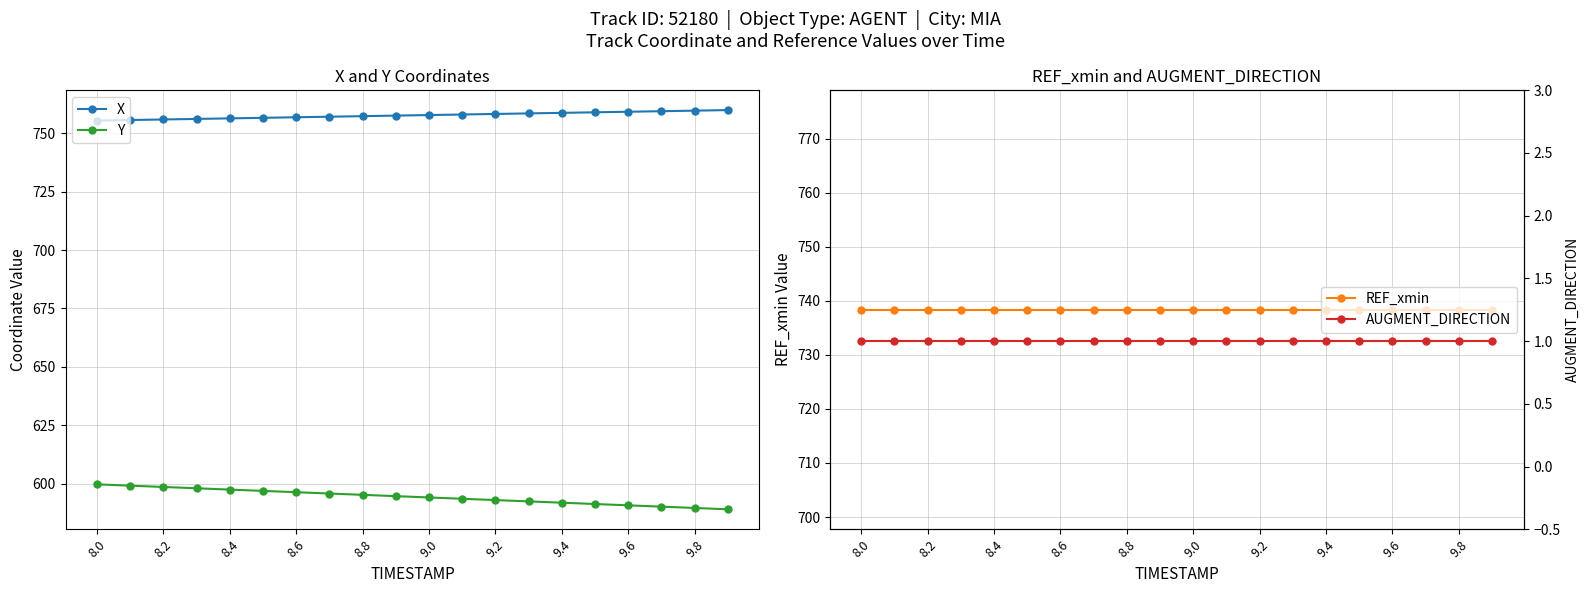

Reading left to right, transcribe all the data shown in this chart.

X: 755.4	755.7	755.9	756.2	756.4	756.6	756.9	757.1	757.3	757.6	757.8	758.0	758.3	758.5	758.8	759.0	759.2	759.5	759.7	759.9
Y: 599.6	599.1	598.5	598.0	597.4	596.8	596.3	595.7	595.2	594.6	594.0	593.5	592.9	592.3	591.8	591.2	590.7	590.1	589.5	589.0
REF_xmin: 738.4	738.4	738.4	738.4	738.4	738.4	738.4	738.4	738.4	738.4	738.4	738.4	738.4	738.4	738.4	738.4	738.4	738.4	738.4	738.4
AUGMENT_DIRECTION: 1.0	1.0	1.0	1.0	1.0	1.0	1.0	1.0	1.0	1.0	1.0	1.0	1.0	1.0	1.0	1.0	1.0	1.0	1.0	1.0